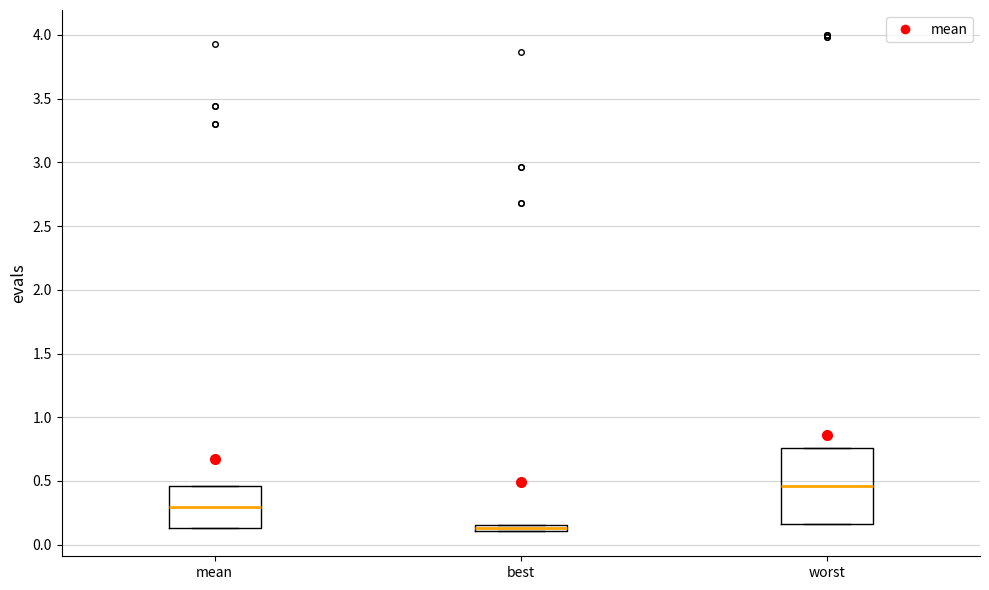

Which box is the tallest, from its lower edge to its upper edge?

worst